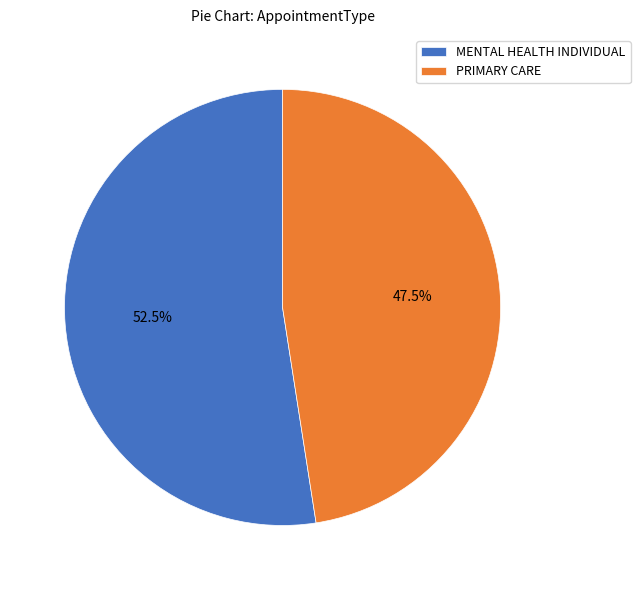

To the nearest percent, what is the average slice percentage?

50%